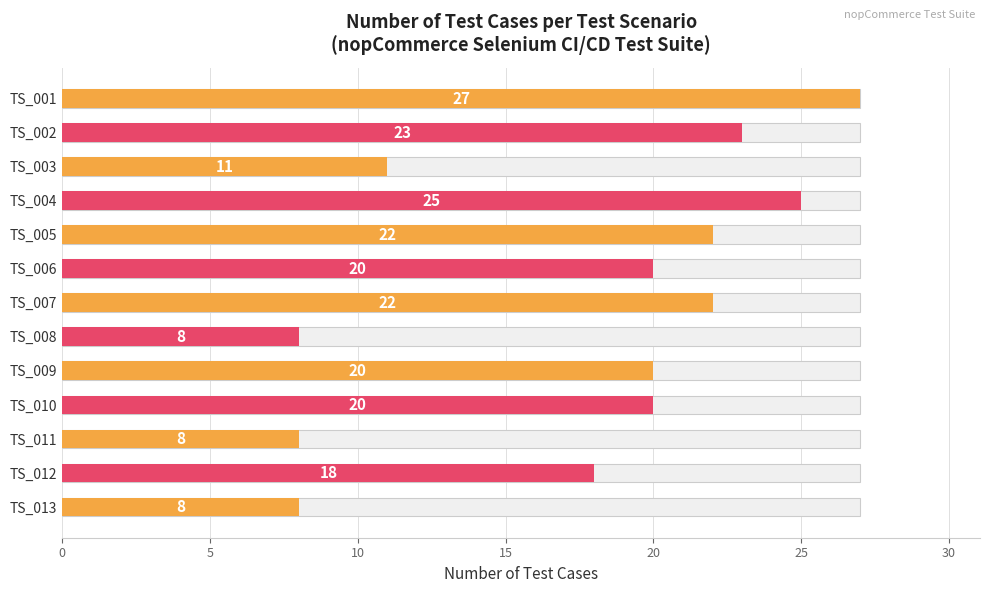

Reading left to right, list all the values displayed in this chart.

27	23	11	25	22	20	22	8	20	20	8	18	8